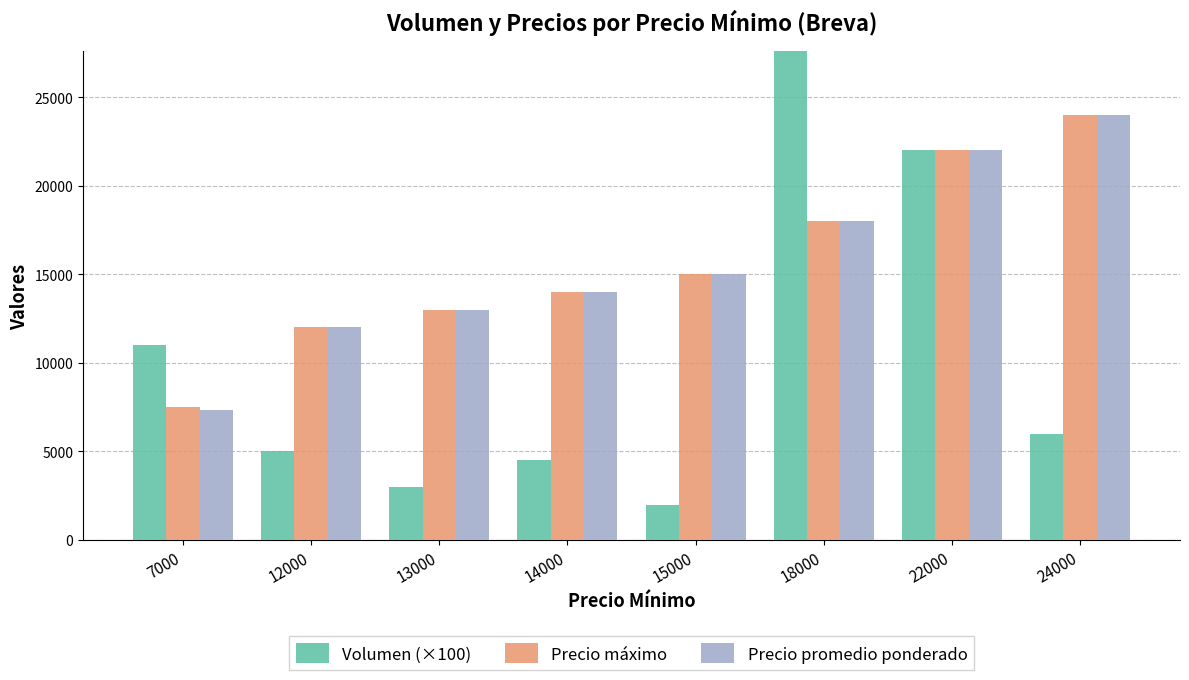

What is the value of the Precio máximo bar at the 1st from the left?

7500